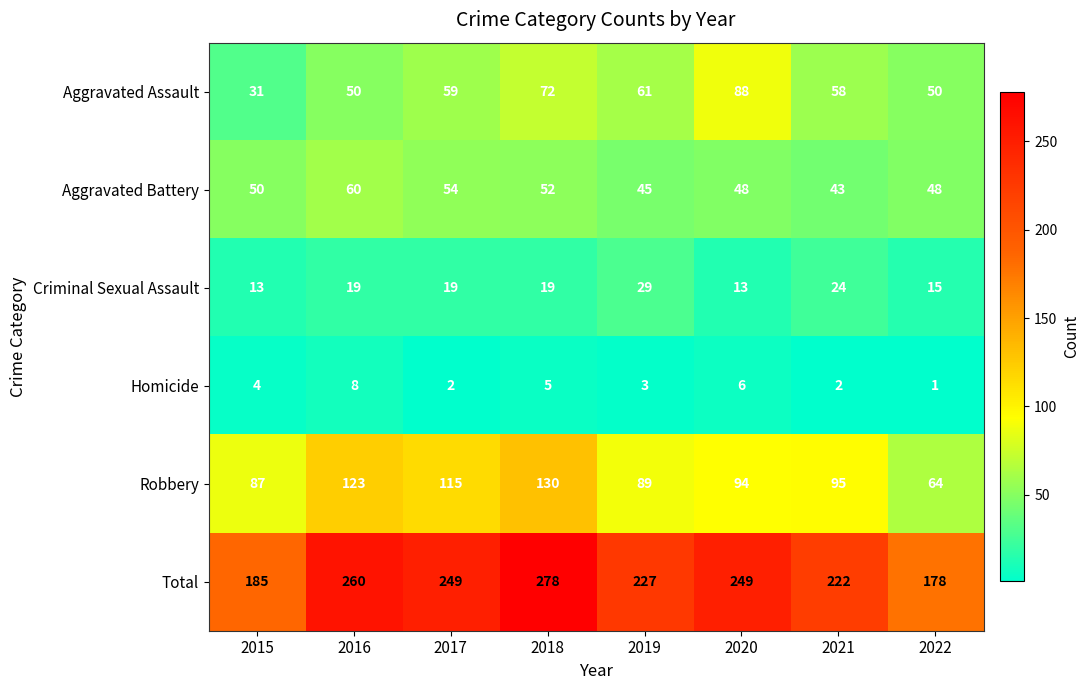

What is the sum of the Aggravated Battery values at 2016 and 2022?

108